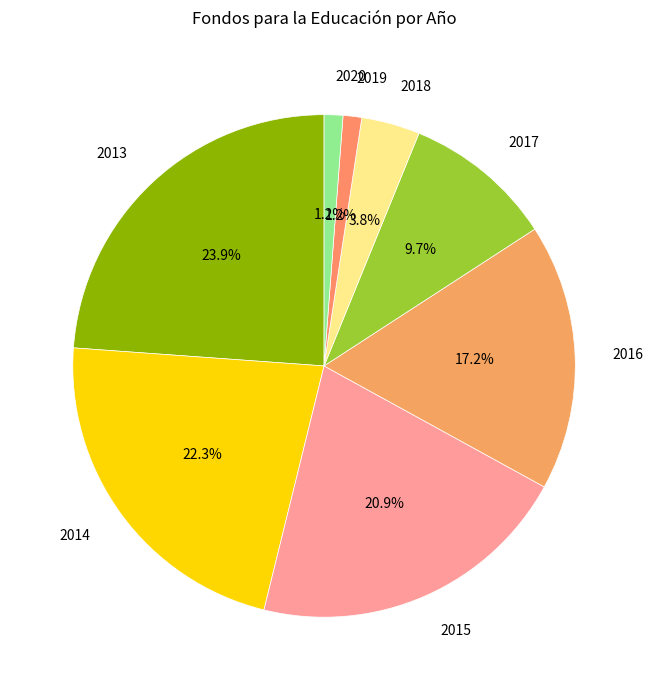

The 2020 slice represents 11% of the pie. True or false?

False